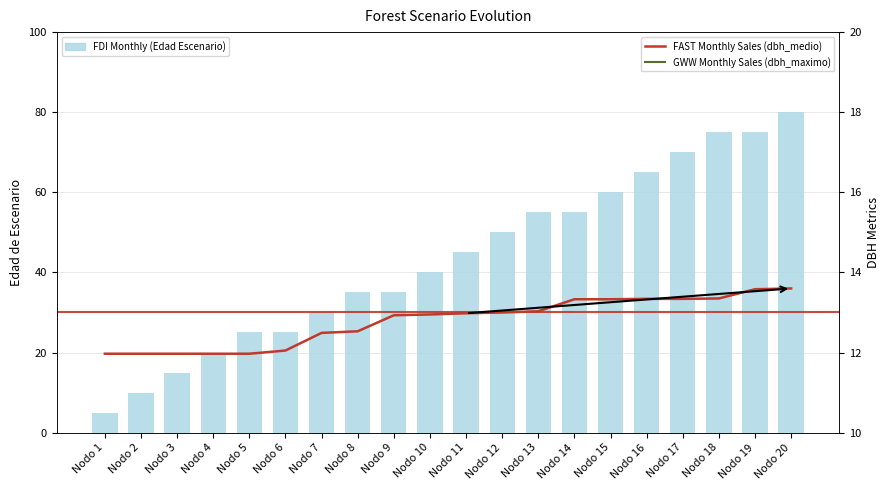

Which series has the widest spread of values?

Edad de Escenario (FDI Monthly)